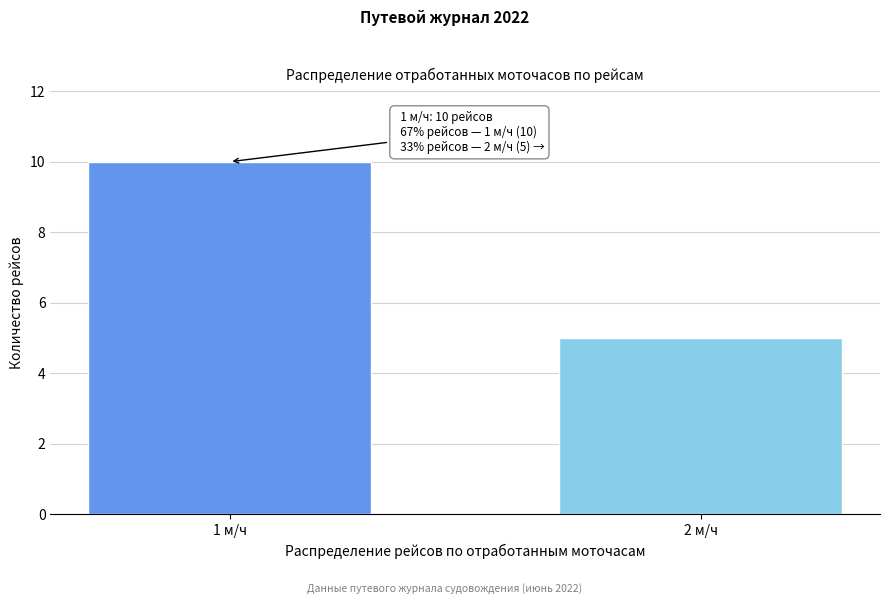

Reading right to left, extract all data points from this chart.

2 м/ч=5	1 м/ч=10